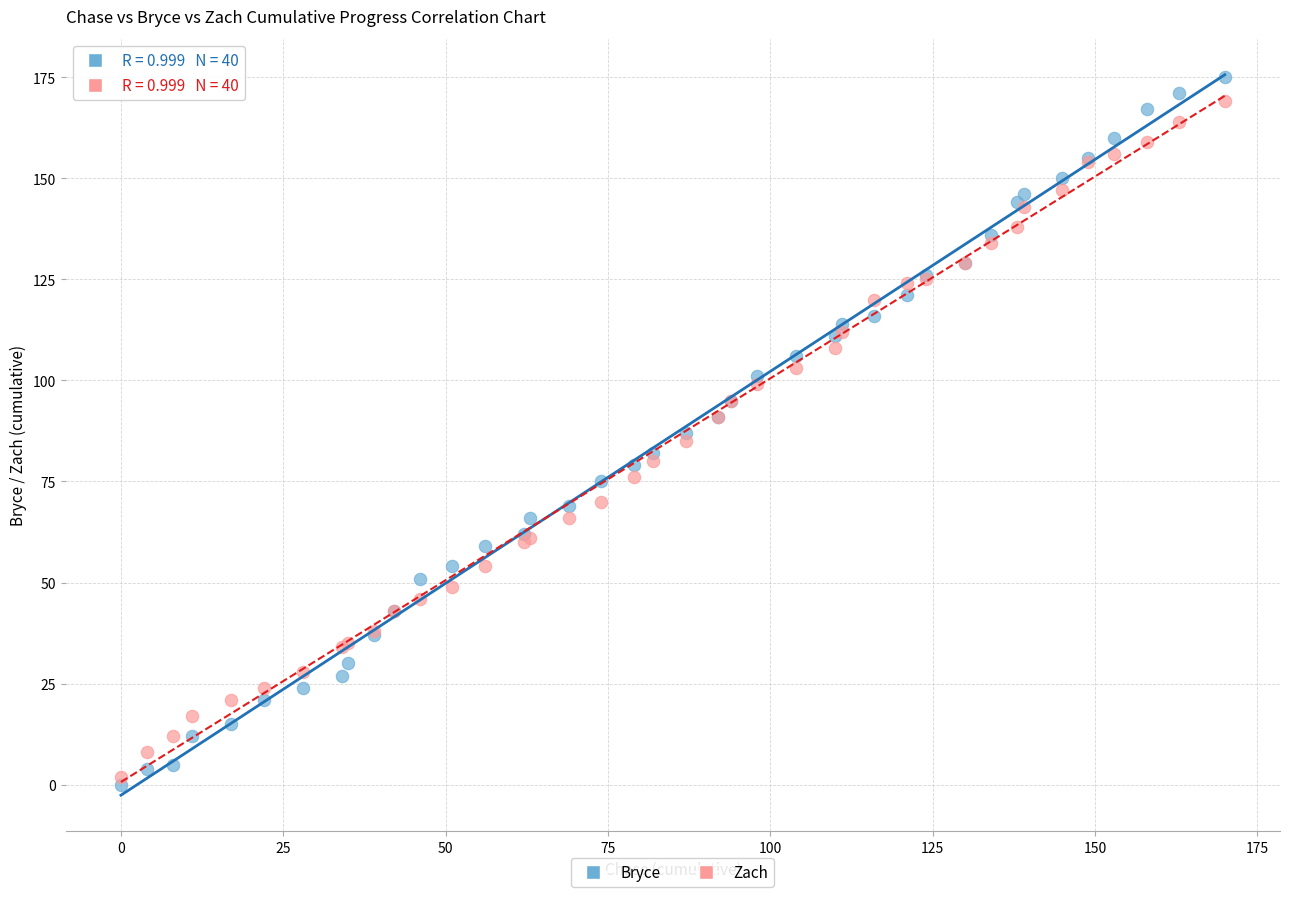

Which series has the largest Y range (max minus min)?

Bryce